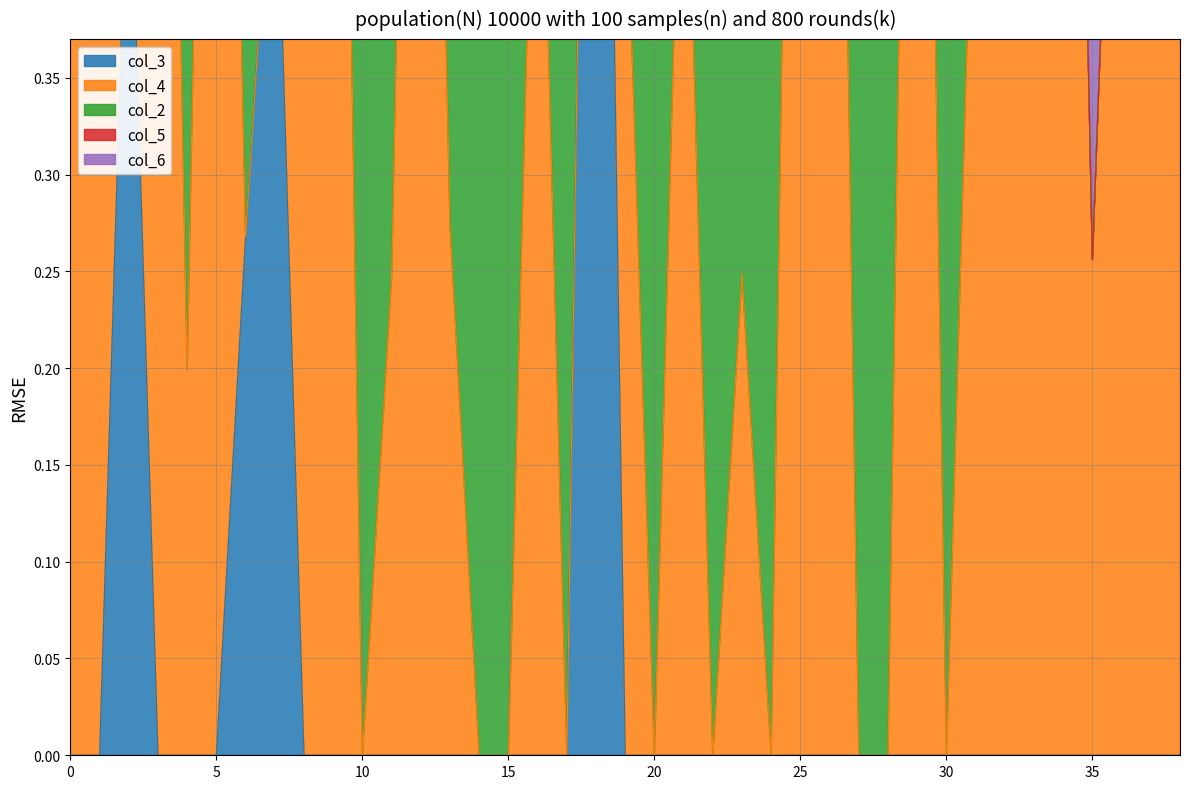

Does the chart have visible grid lines?

Yes